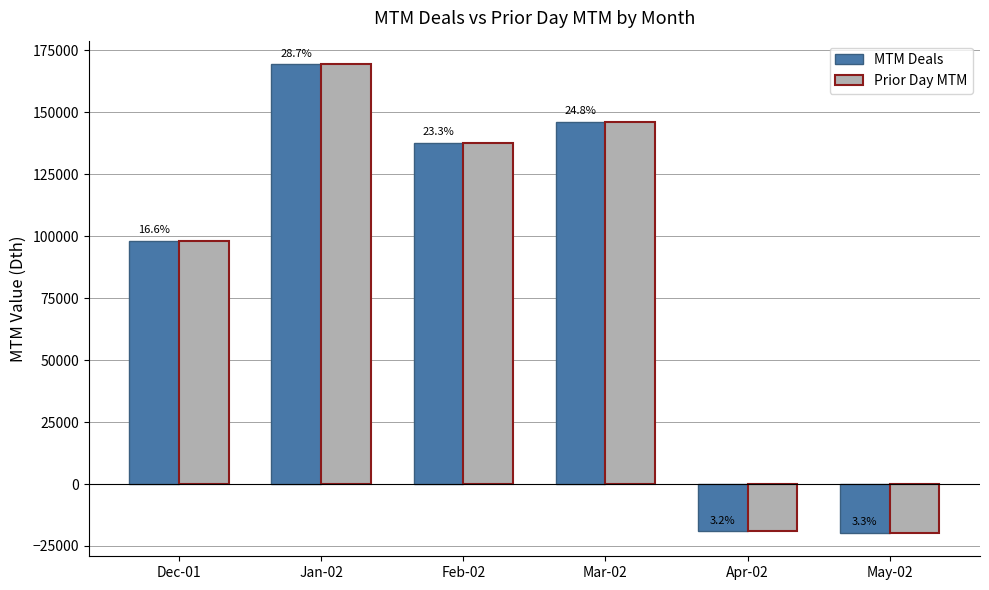

Reading right to left, extract all data points from this chart.

MTM Deals: May-02=-19693	Apr-02=-19101	Mar-02=146070	Feb-02=137681	Jan-02=169376	Dec-01=98146
Prior Day MTM: May-02=-19692	Apr-02=-19099	Mar-02=146060	Feb-02=137671	Jan-02=169363	Dec-01=98139